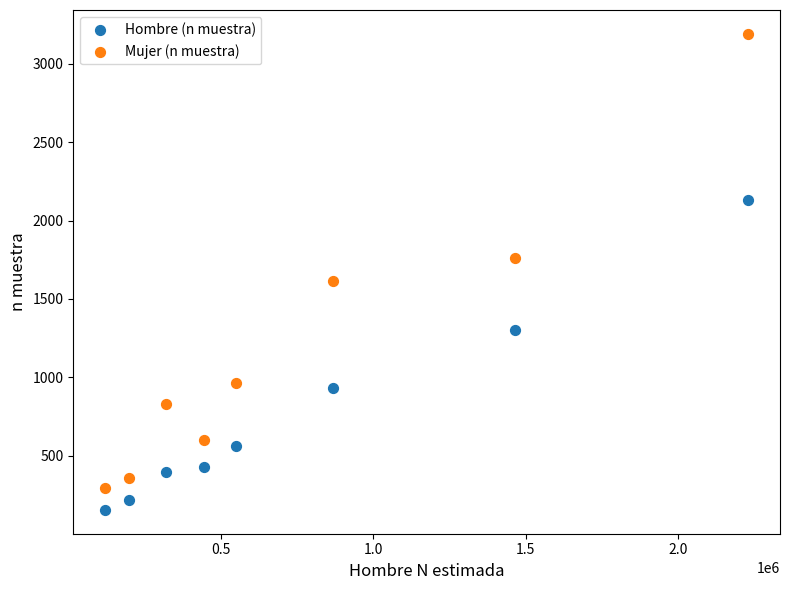

Across all data points, what is the range of X values (max minus min)?

2109969